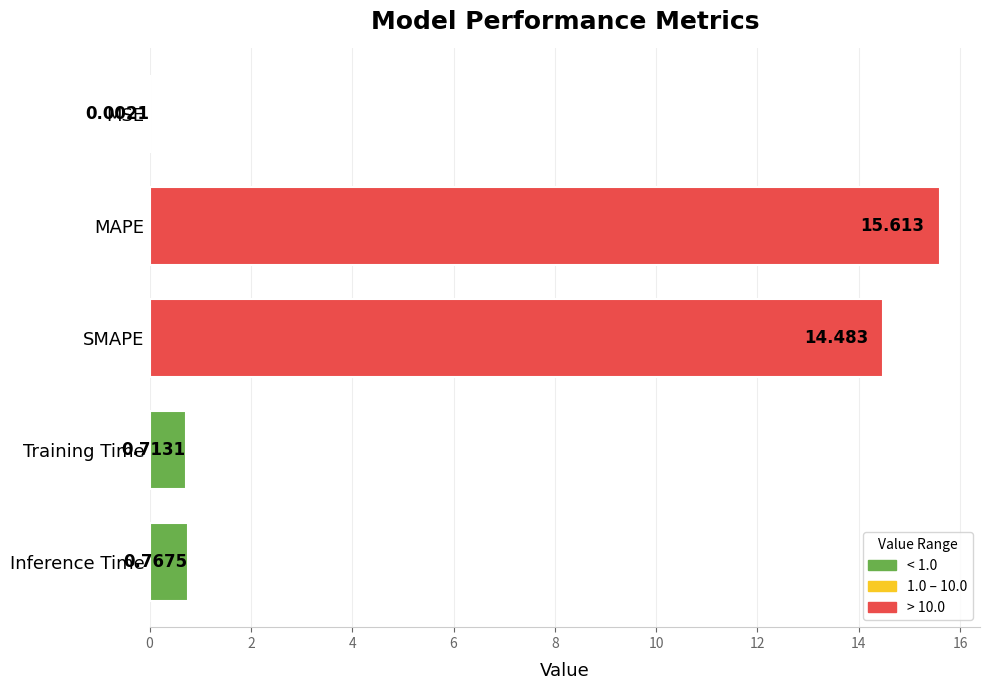

Which has a higher value, MAPE or MSE?

MAPE